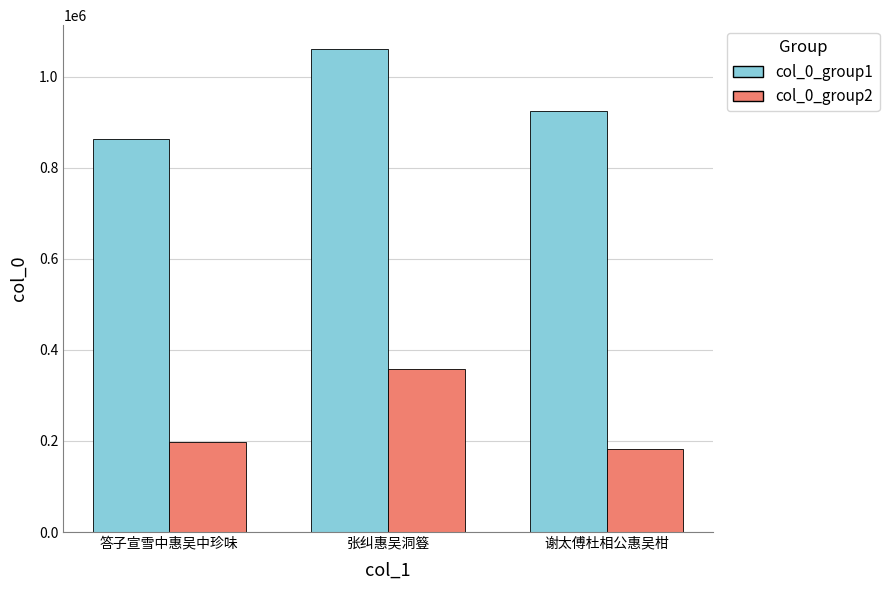

What is the difference between the col_0_group1 values at 谢太傅杜相公惠吴柑 and 答子宣雪中惠吴中珍味?

61184